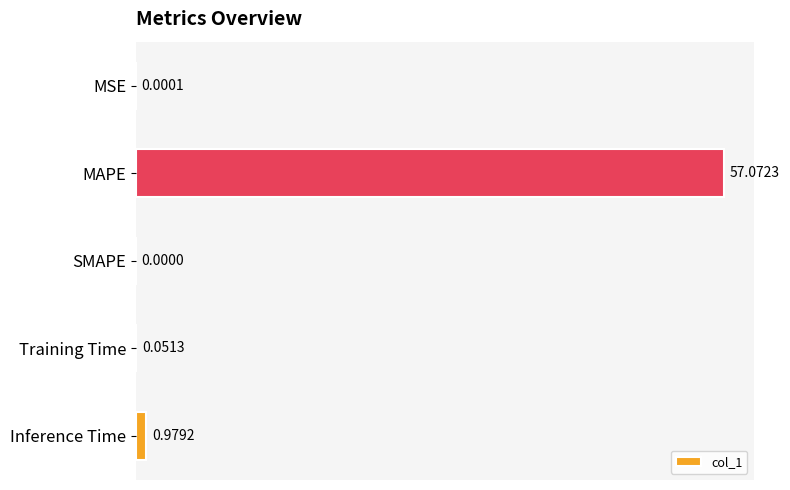

What is the sum of all values?

58.1